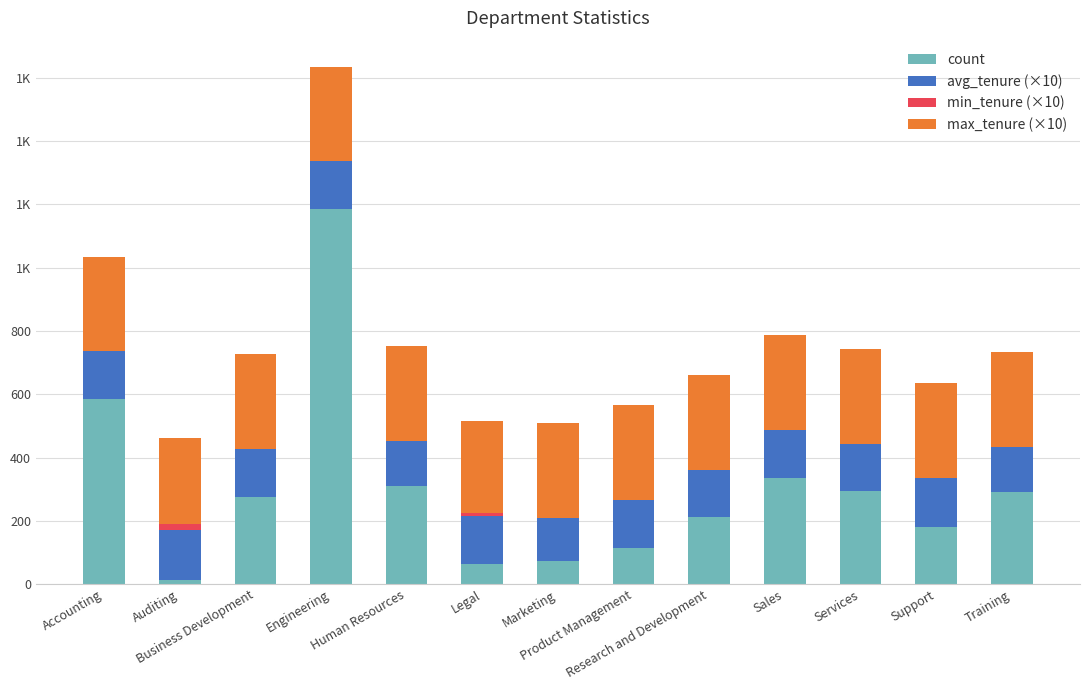

What is the sum of all count values?

3929.0